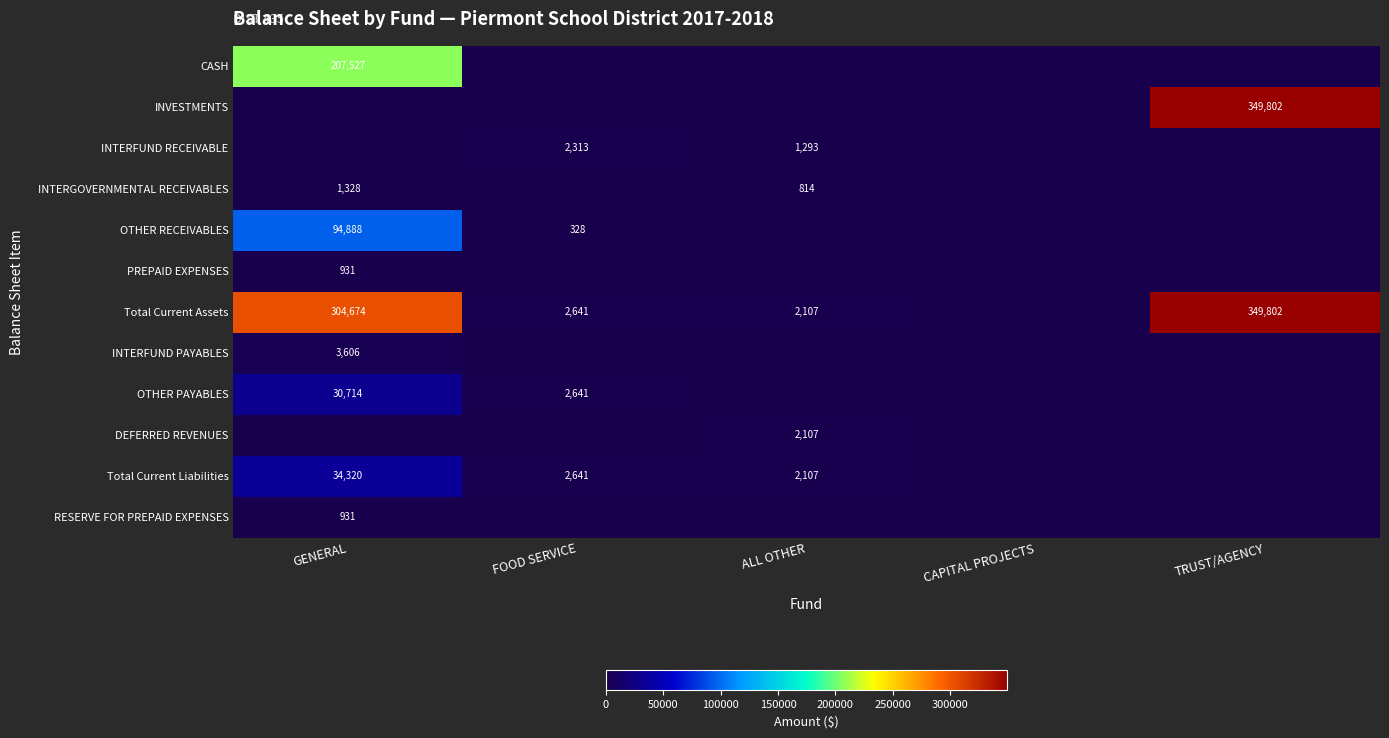

The value of INTERFUND RECEIVABLE at ALL OTHER is 1293. True or false?

True